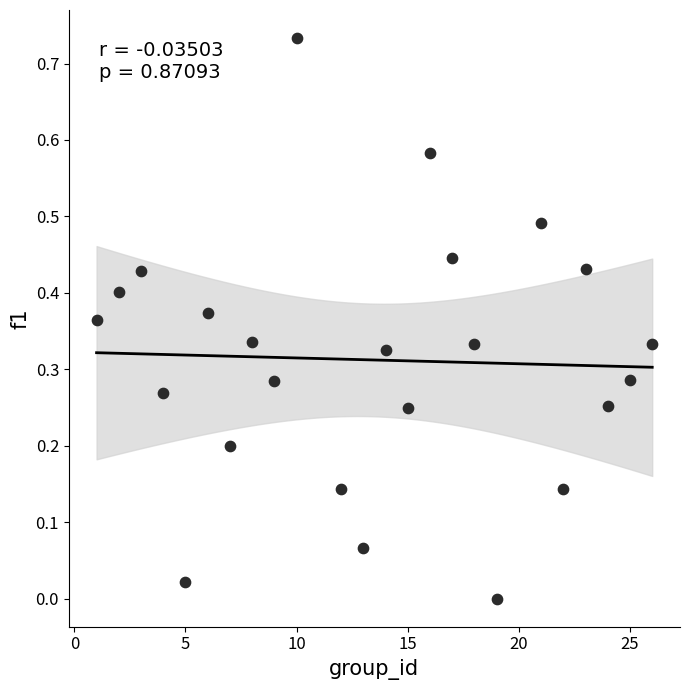

What is the range of X values (max minus min)?

25.0